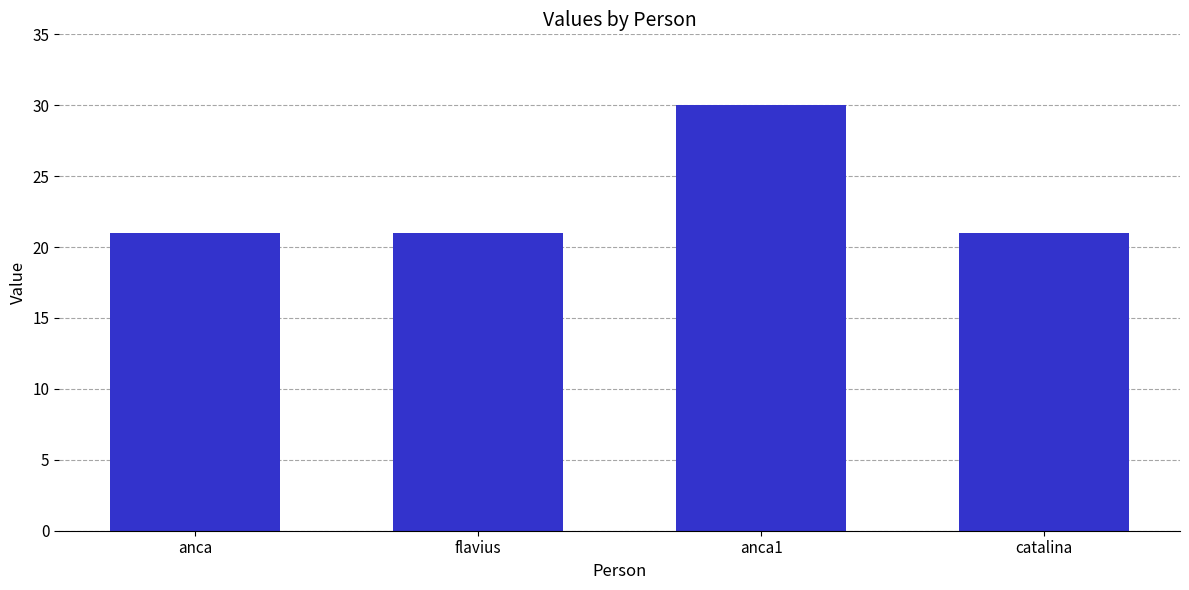

True or false: the data shows 21 at catalina.

True